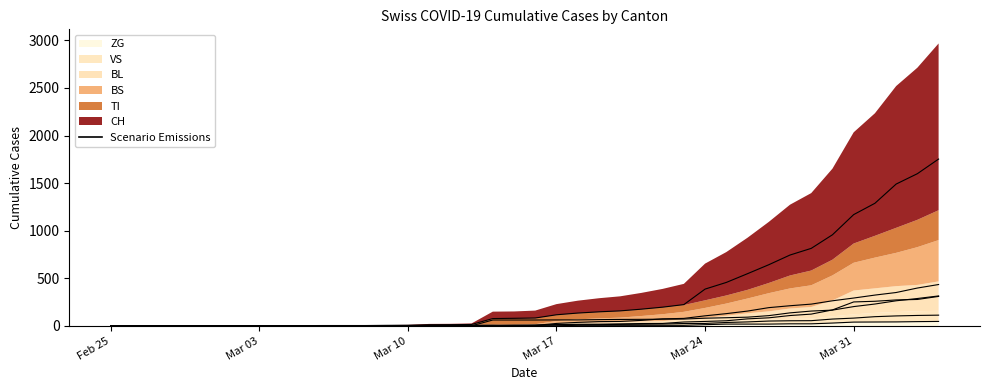

Is the value of BL at 2020-03-17 greater than the value of BS at 2020-03-07?

Yes